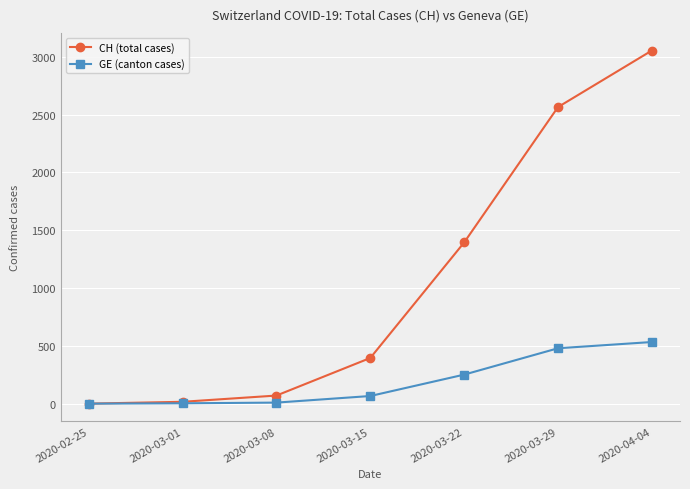

Which series has the widest spread of values?

CH (total cases)